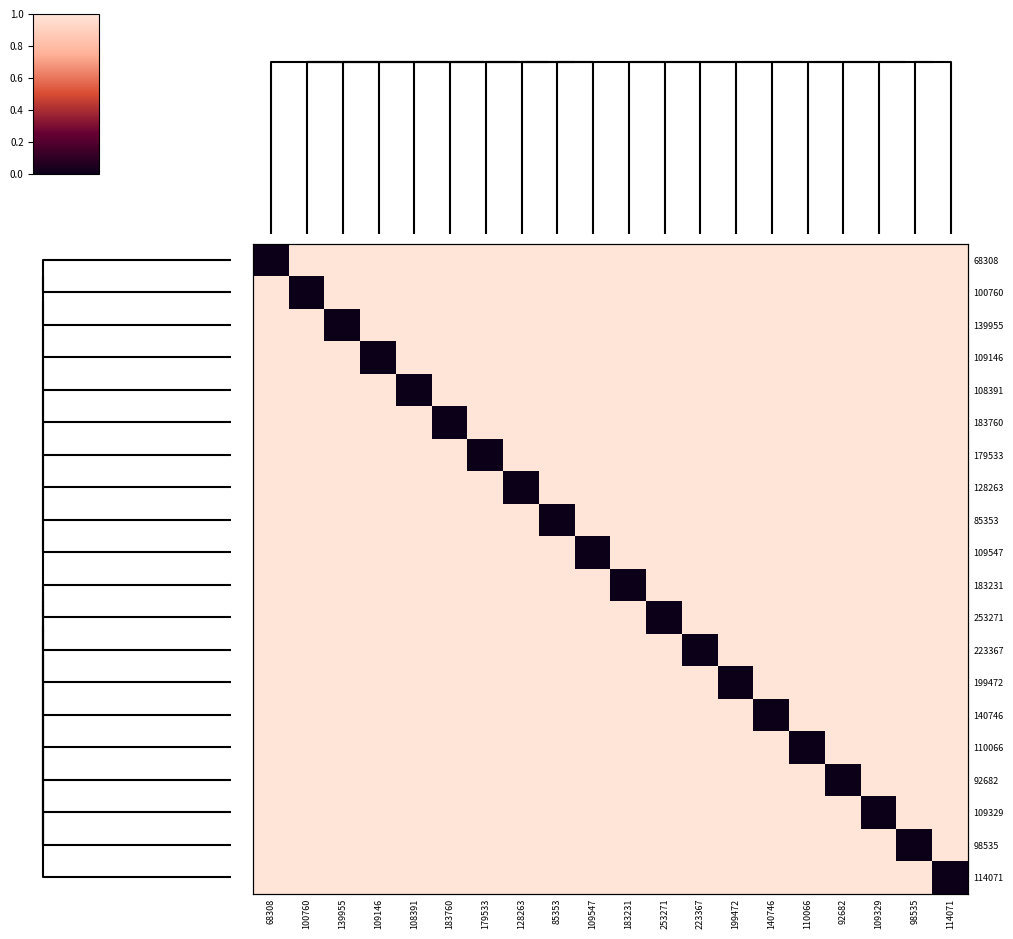

Which series has the largest range (max minus min)?

68308